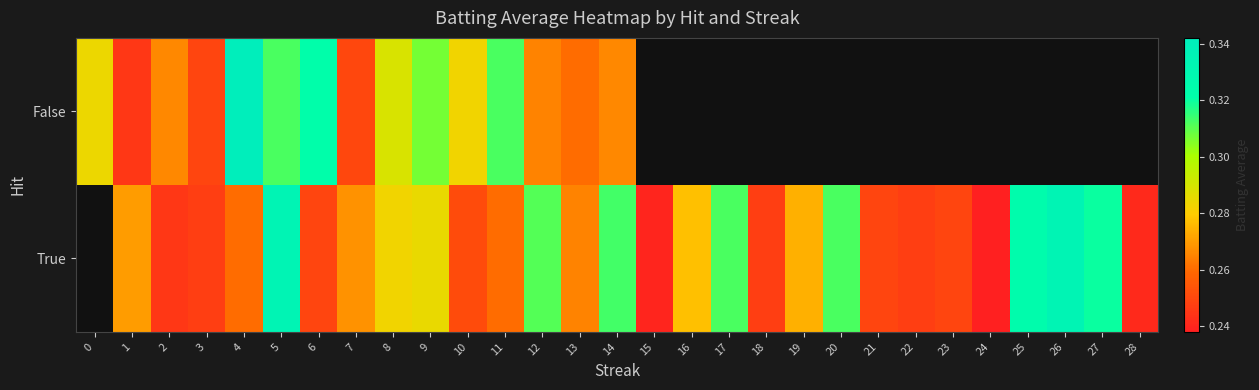

At how many categories does at least one series exceed 0?

29